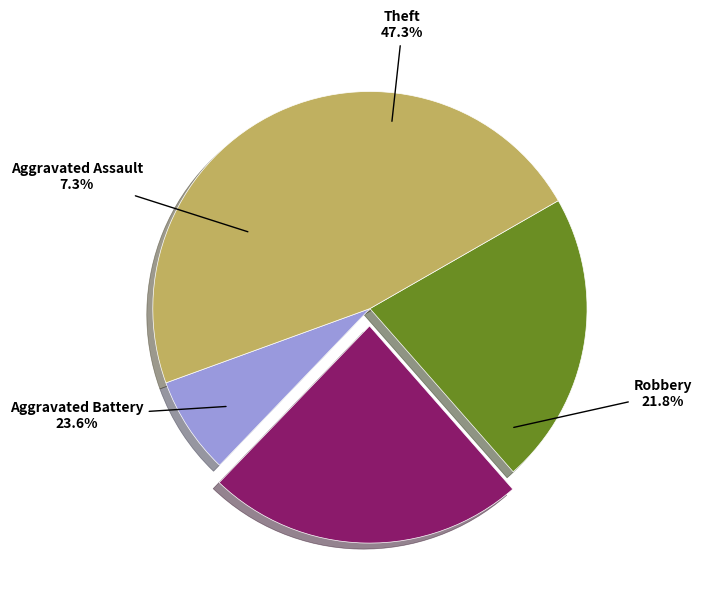

Count the number of slices in the pie.

4